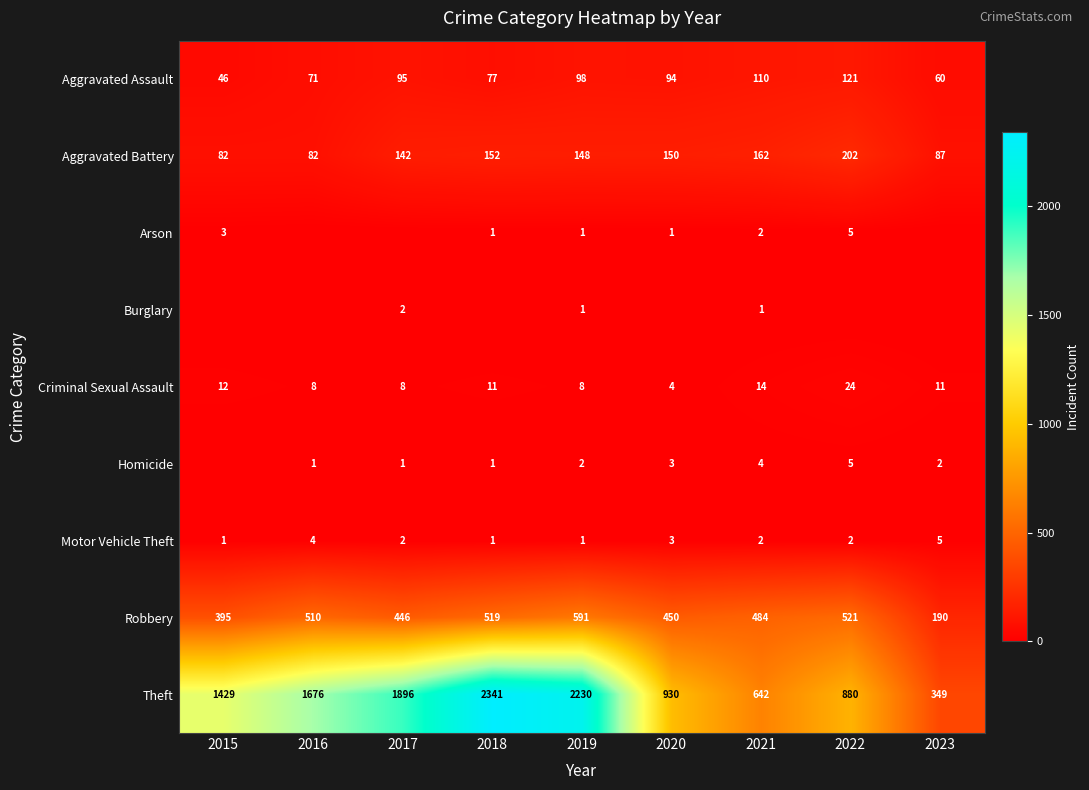

Is it true that Robbery equals 44 at 2023?

False